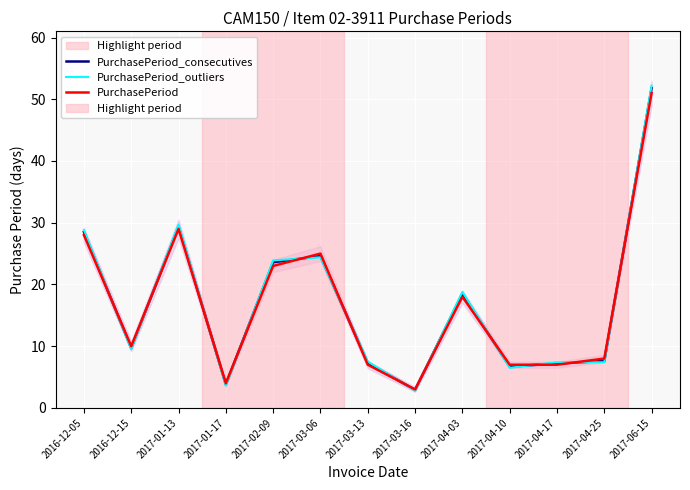

What is the sum of the PurchasePeriod values at 2016-12-15 and 2017-03-16?

13.0